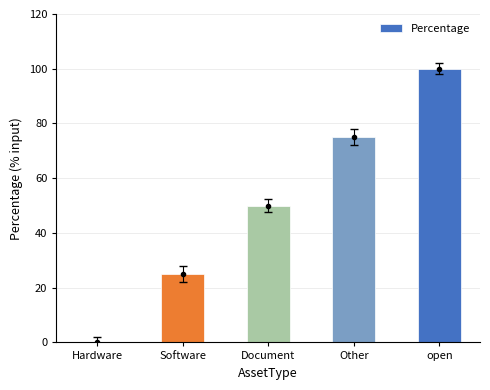

Is it true that the value at Software is 25?

True